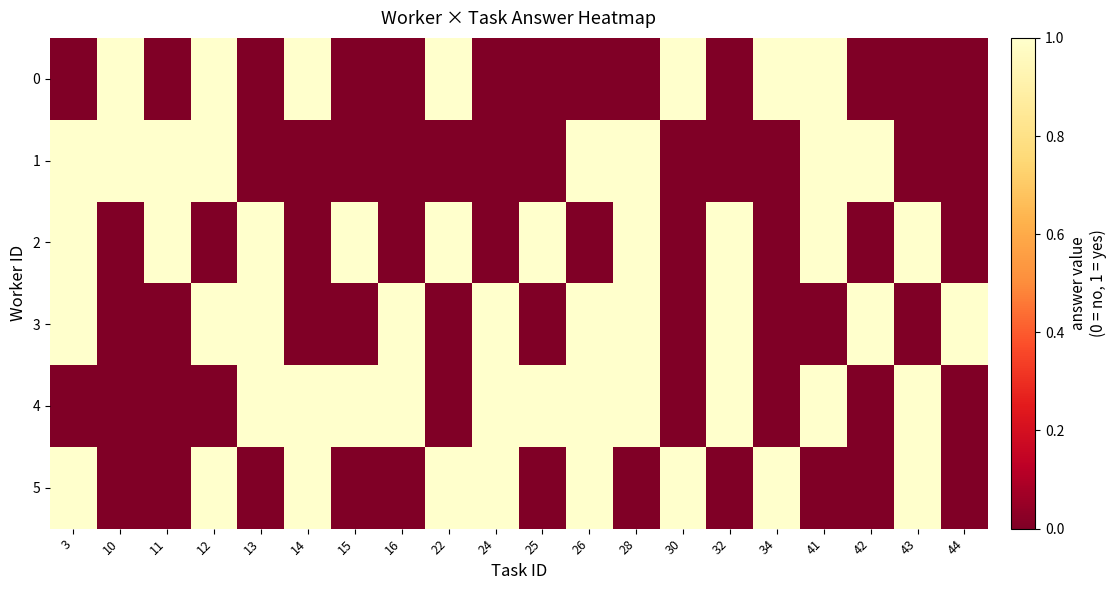

At which category does the chart reach its minimum across all series?

3